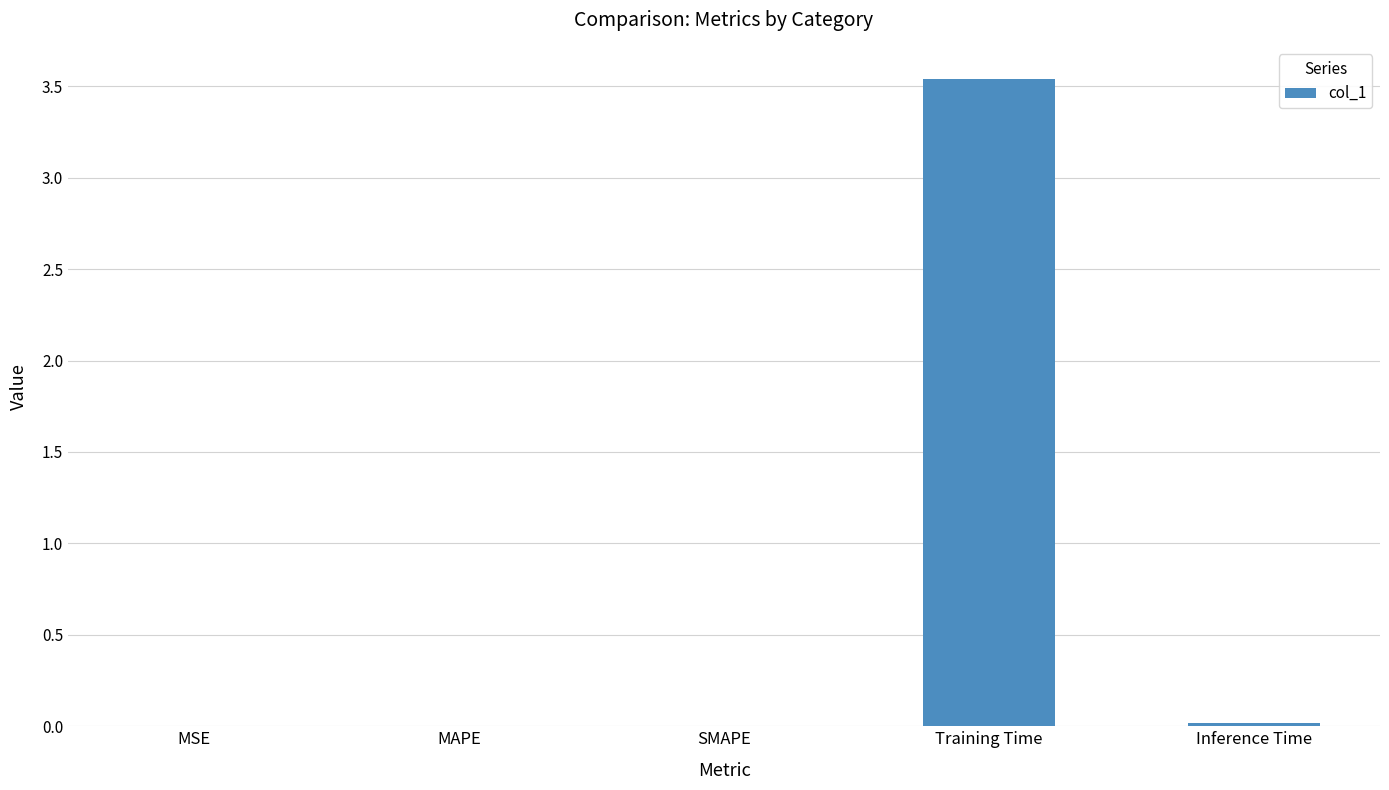

What is the sum of all values?

3.6